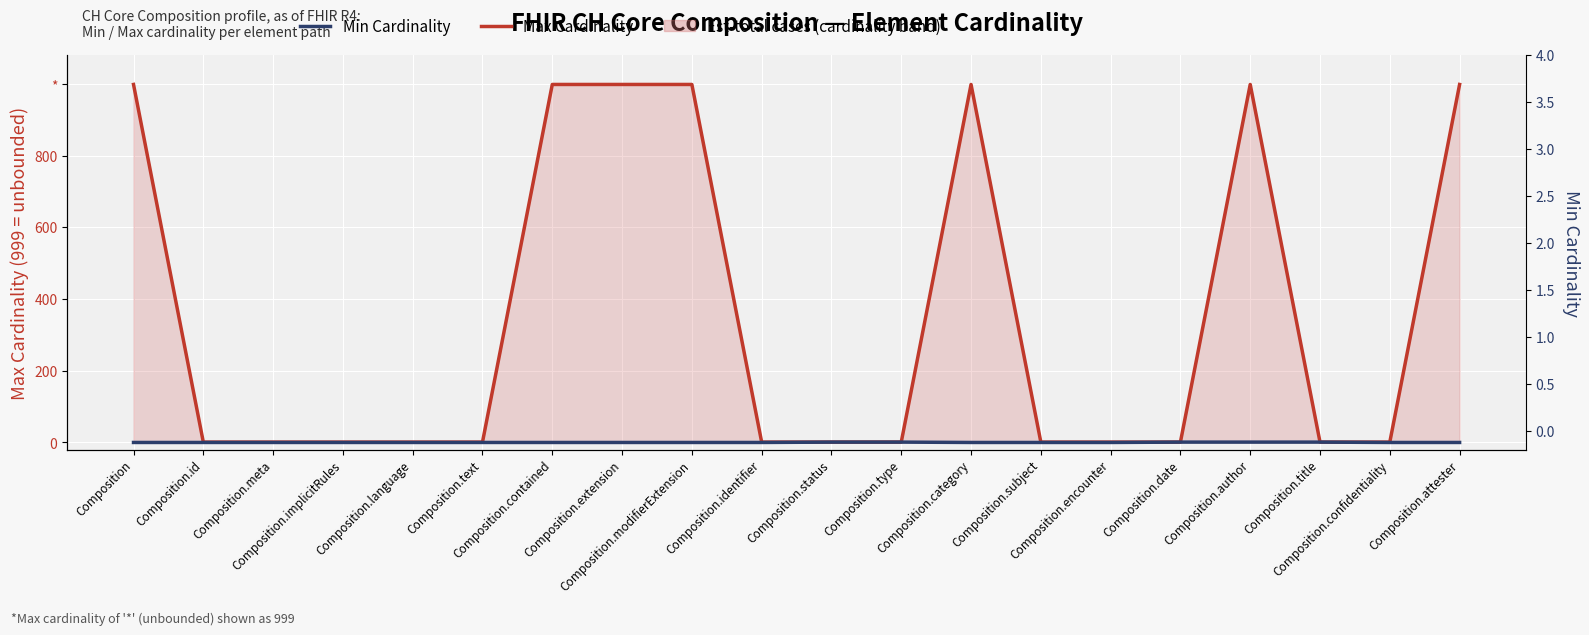

What is the difference between the second highest and second lowest values in the Min Cardinality series?

1